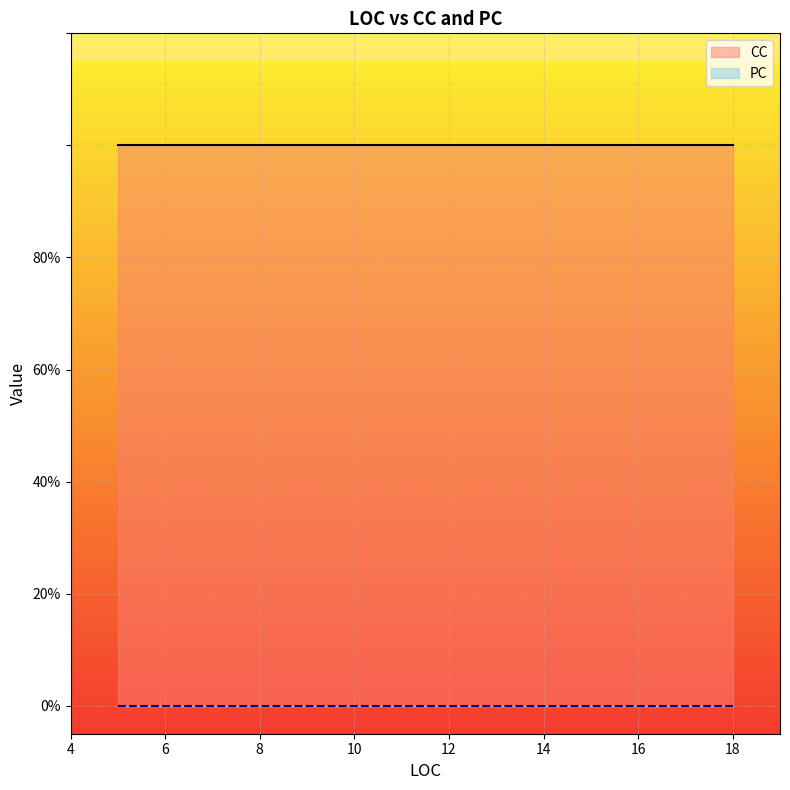

Which has a higher value, 5 or 7?

5